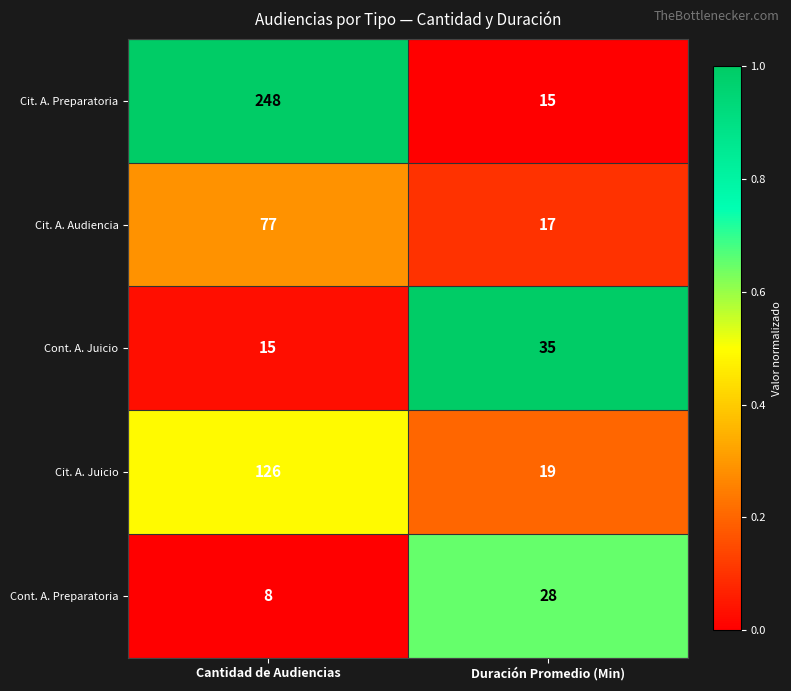

Rank the series by their maximum value, from highest to lowest.

Cit. A. Preparatoria, Cit. A. Juicio, Cit. A. Audiencia, Cont. A. Juicio, Cont. A. Preparatoria